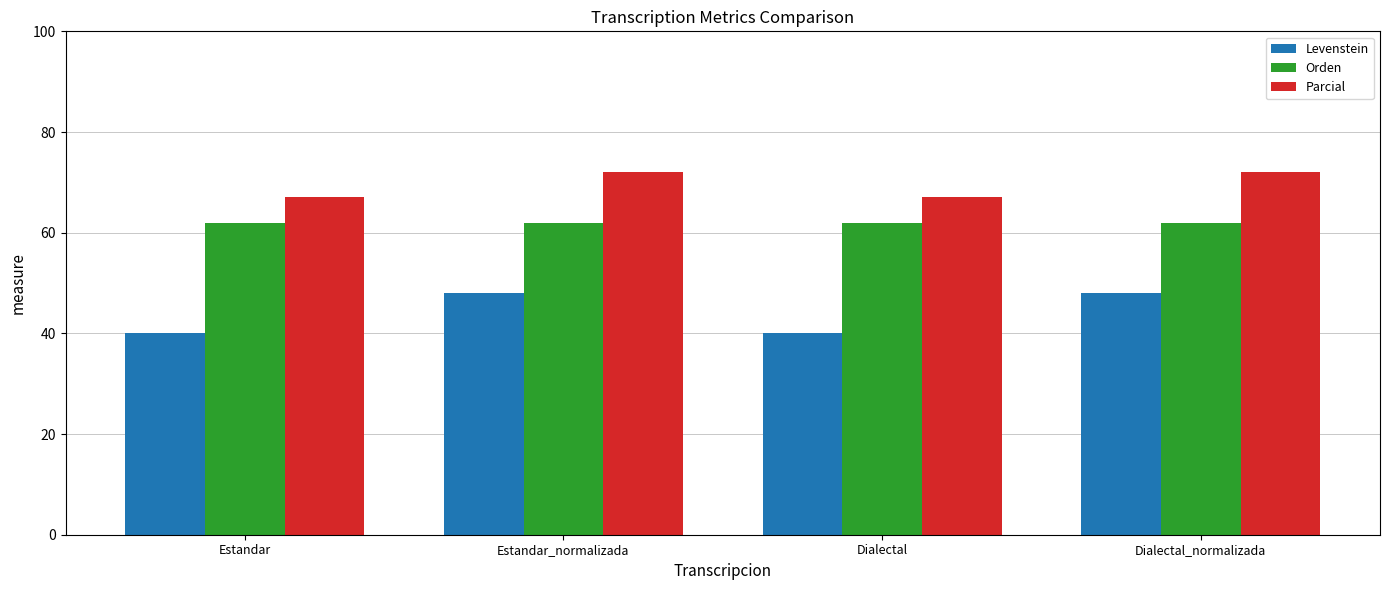

What is the value of the Levenstein bar at the 1st from the left?

40.2